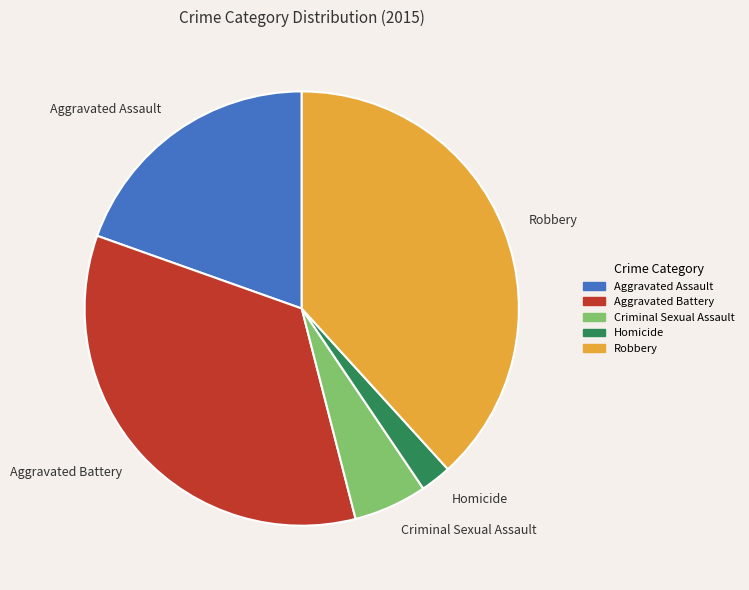

How many segments does this pie chart have?

5